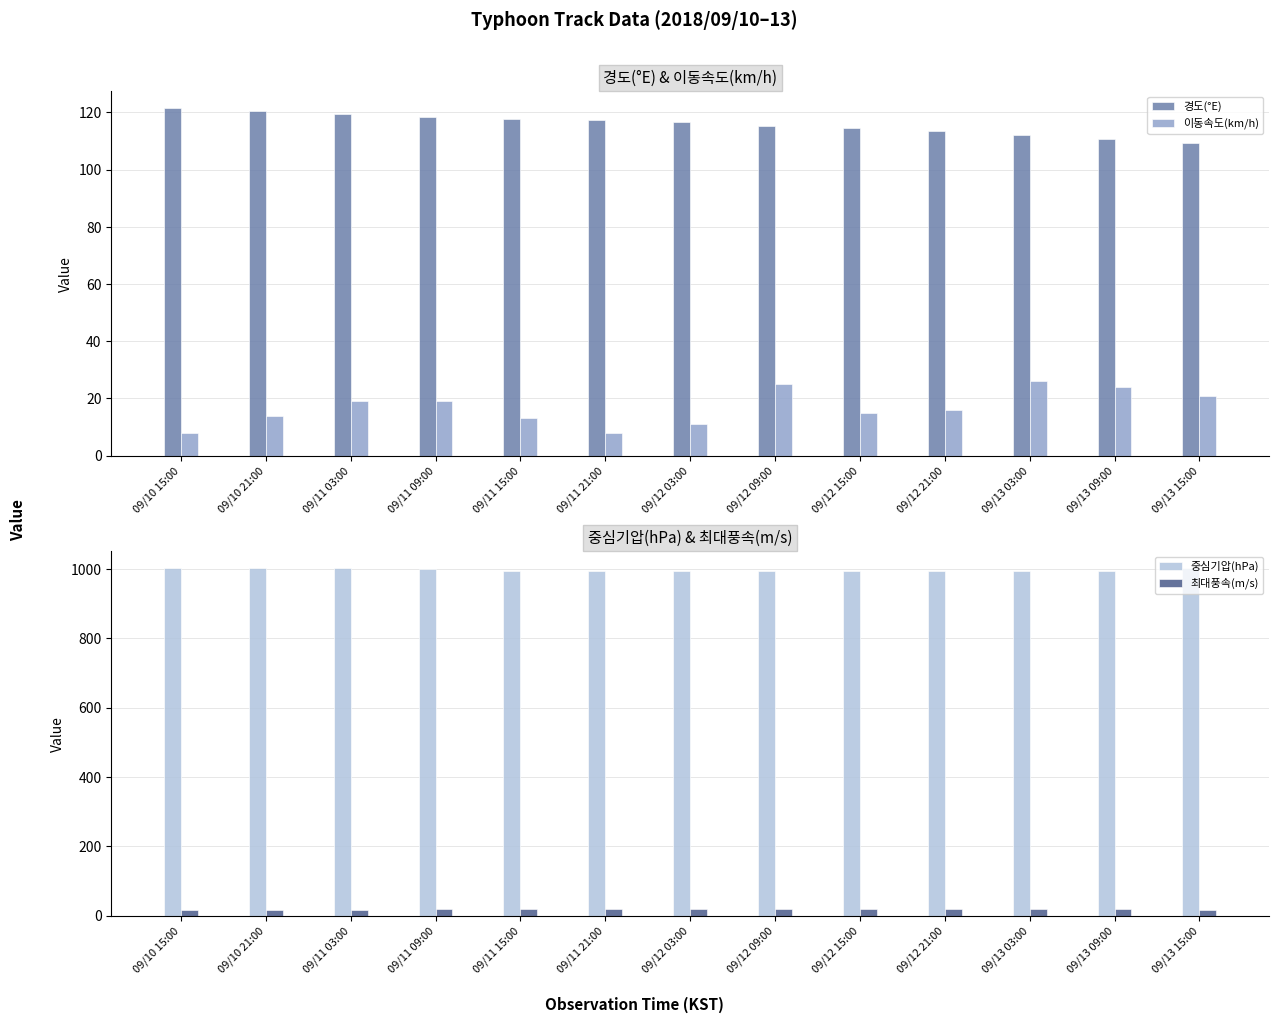

Between 09/12 21:00 and 09/13 15:00, which is larger?

09/12 21:00